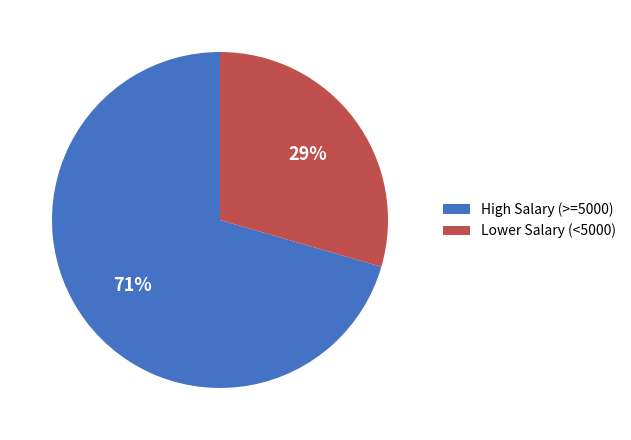

Approximately how many times larger is the value at Lower Salary (<5000) compared to High Salary (>=5000)?

0.4